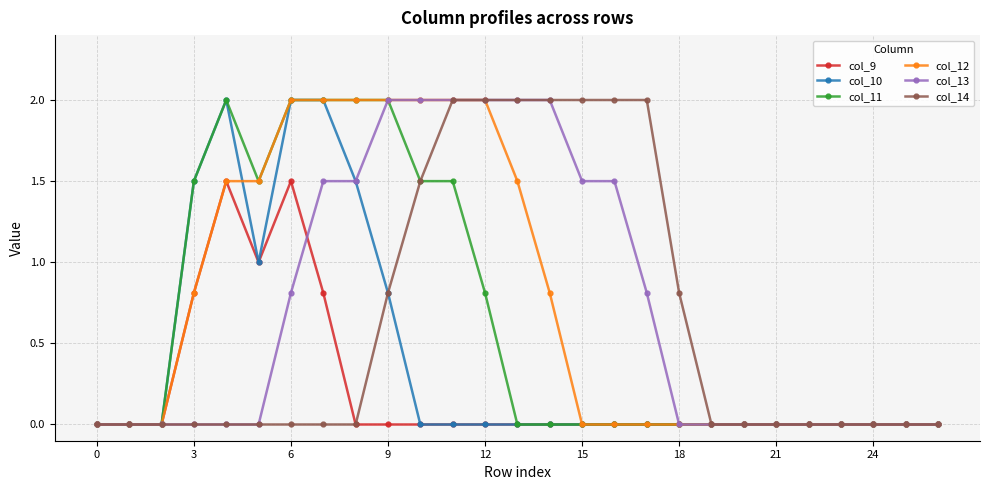

True or false: col_11 has more than 0 points higher than both neighbors.

True